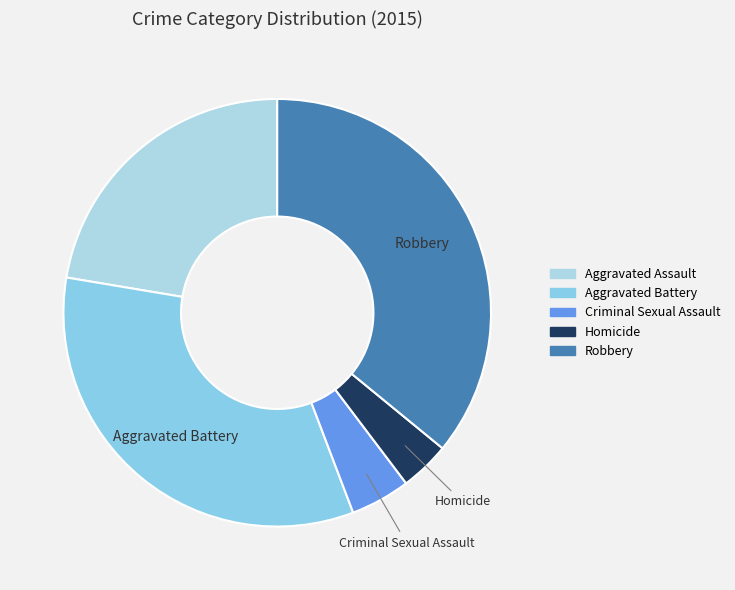

Which slice is the largest?

Robbery